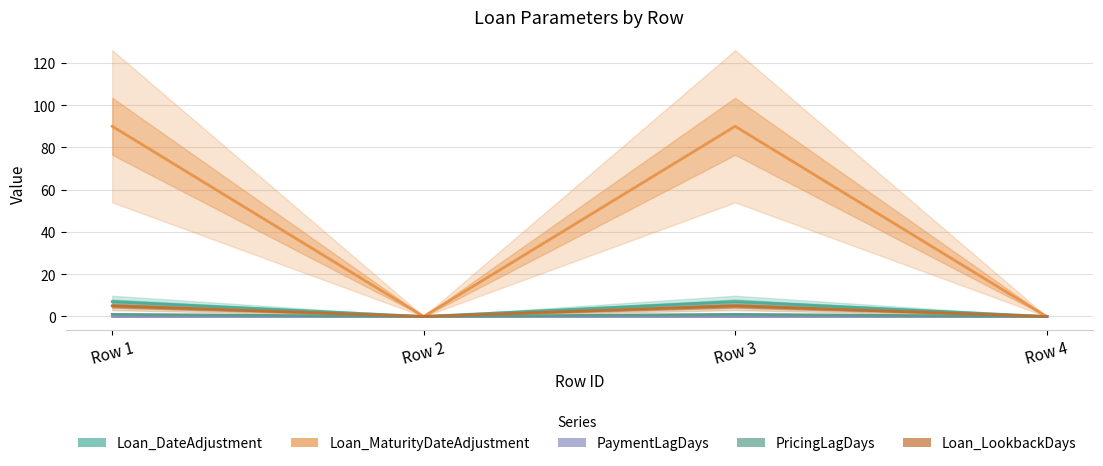

Where is the first local maximum for PricingLagDays?

Row 3